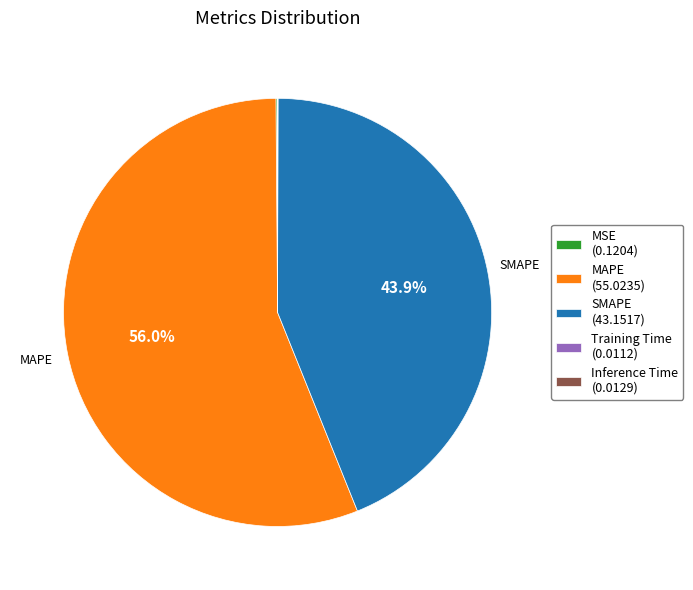

Does any single category account for the majority?

Yes